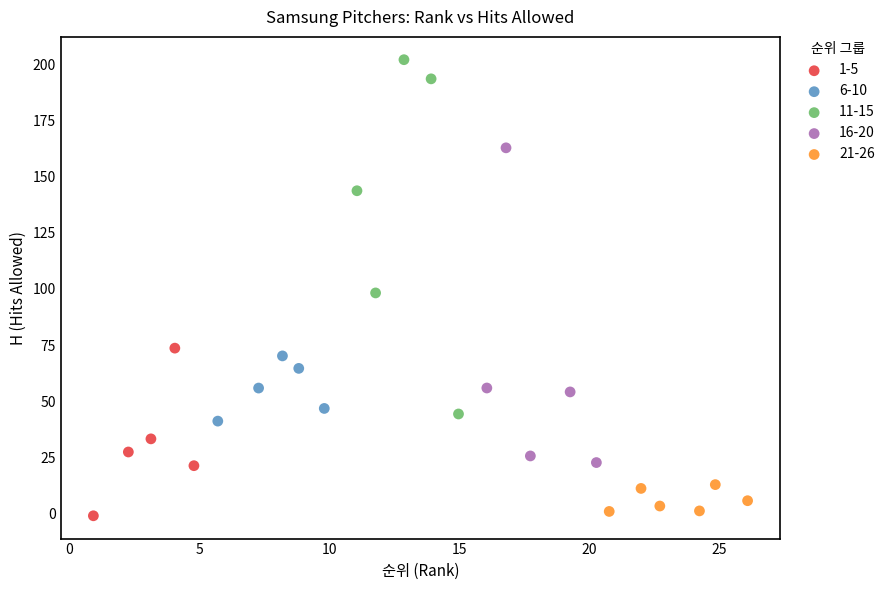

Which series reaches the maximum Y coordinate?

11-15